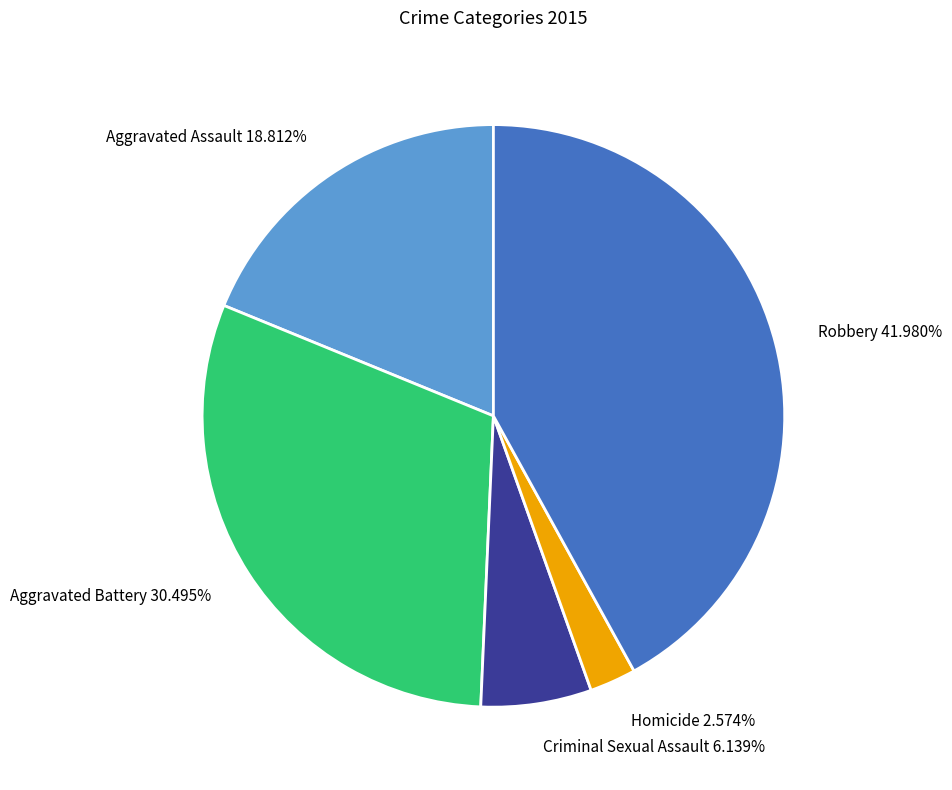

To the nearest percent, what is the difference between the largest and smallest slice percentages?

39%